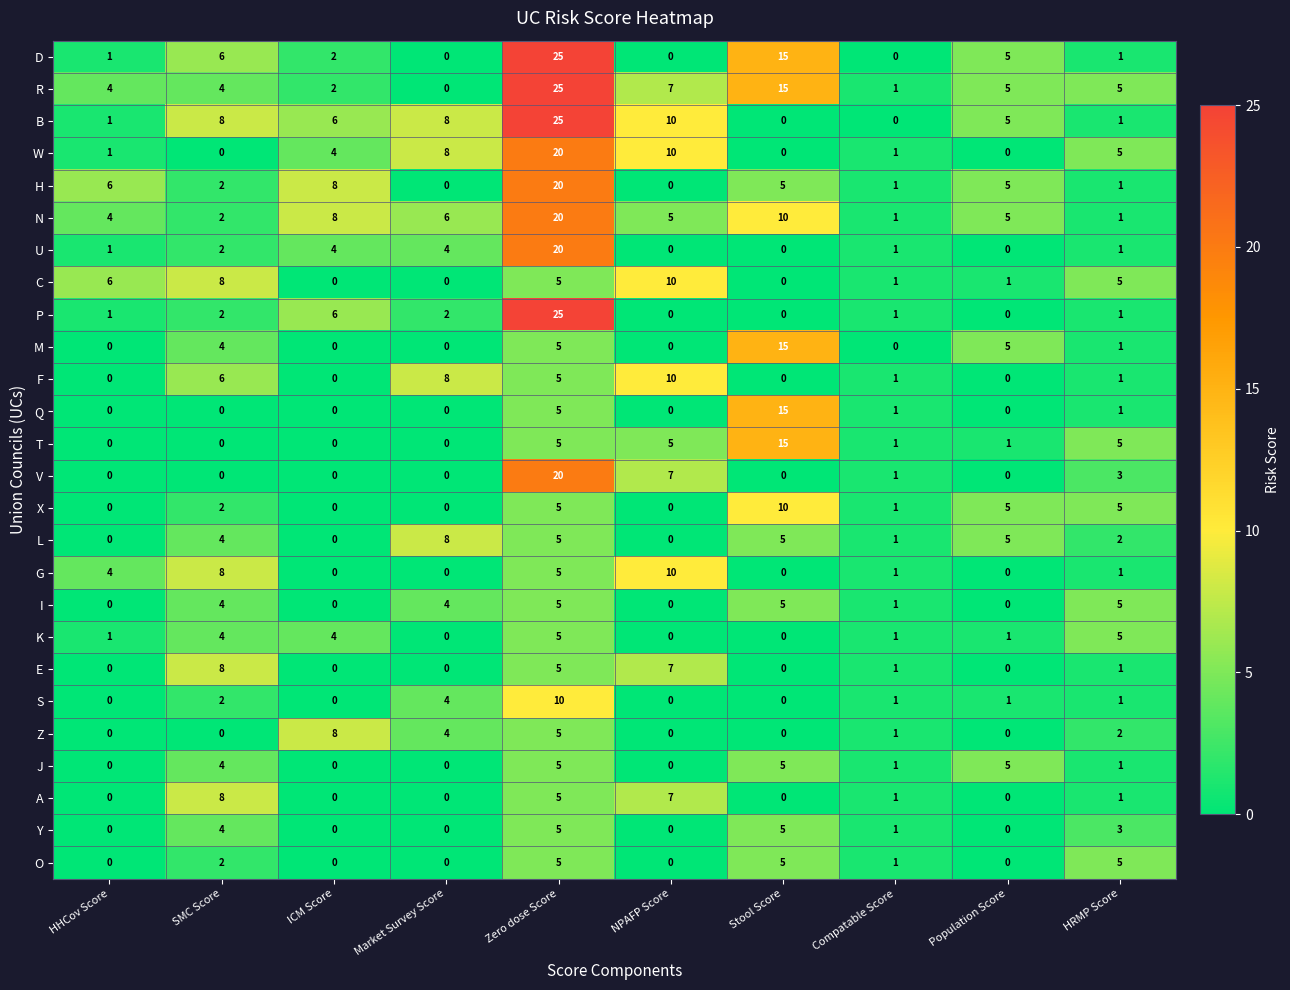

What is the average value of the B series?

6